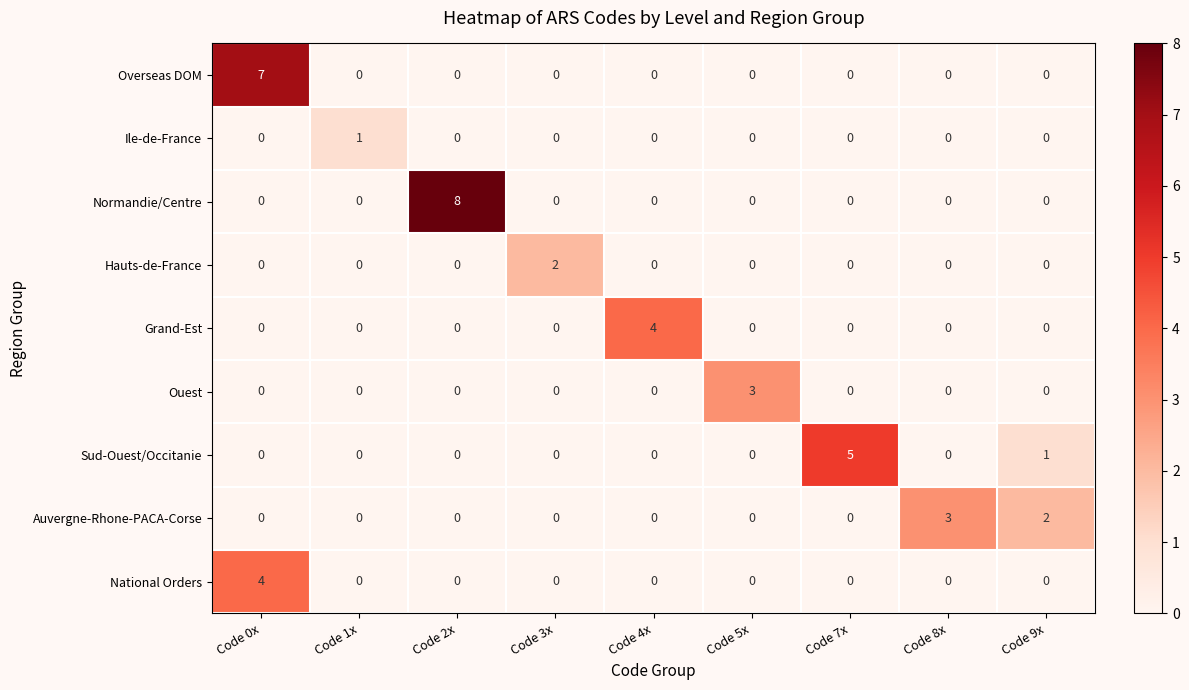

Is it true that Sud-Ouest/Occitanie equals -2 at Code 1x?

False